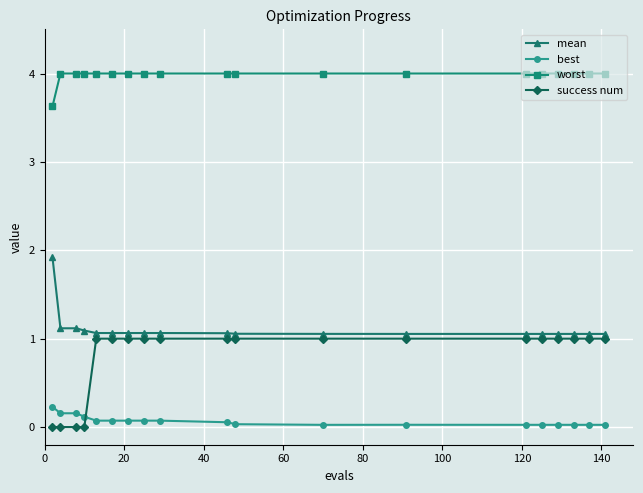

True or false: best and success num intersect in this chart.

True